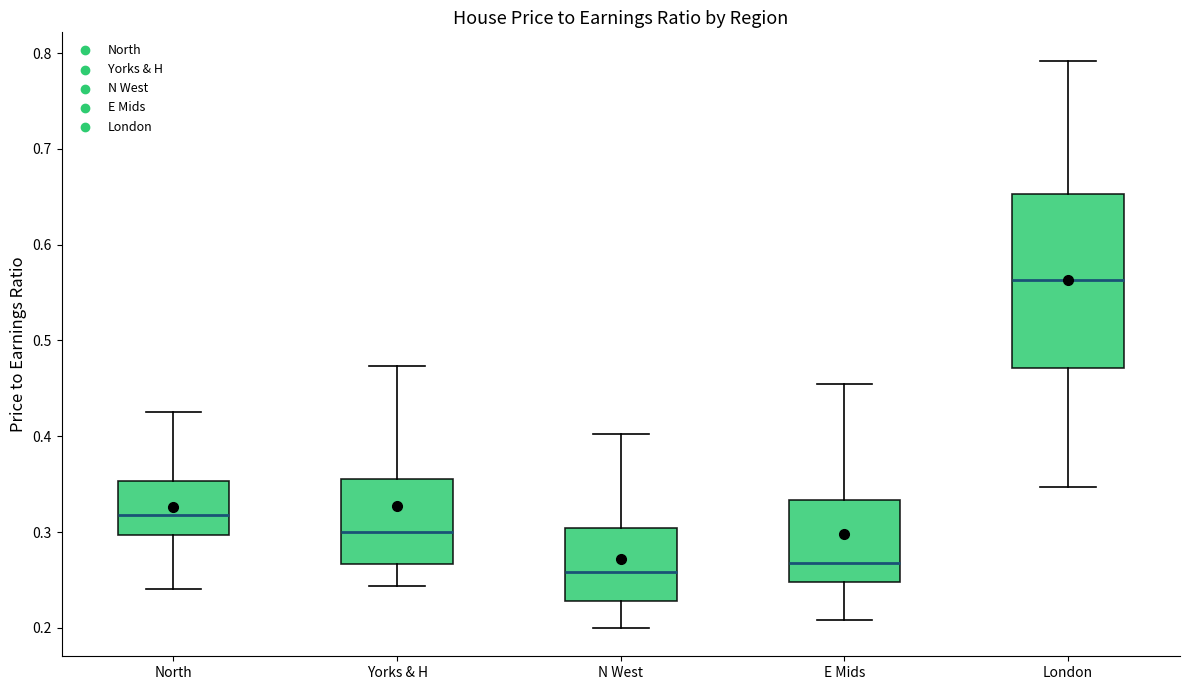

Which box is the tallest, from its lower edge to its upper edge?

London